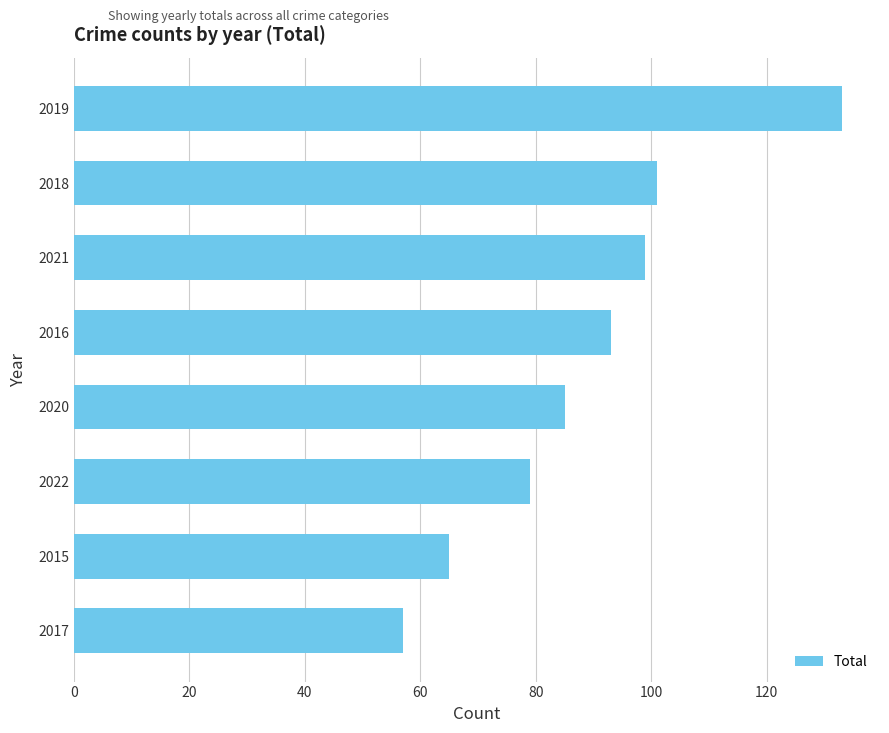

List the labels in order of value, largest first.

2019, 2018, 2021, 2016, 2020, 2022, 2015, 2017